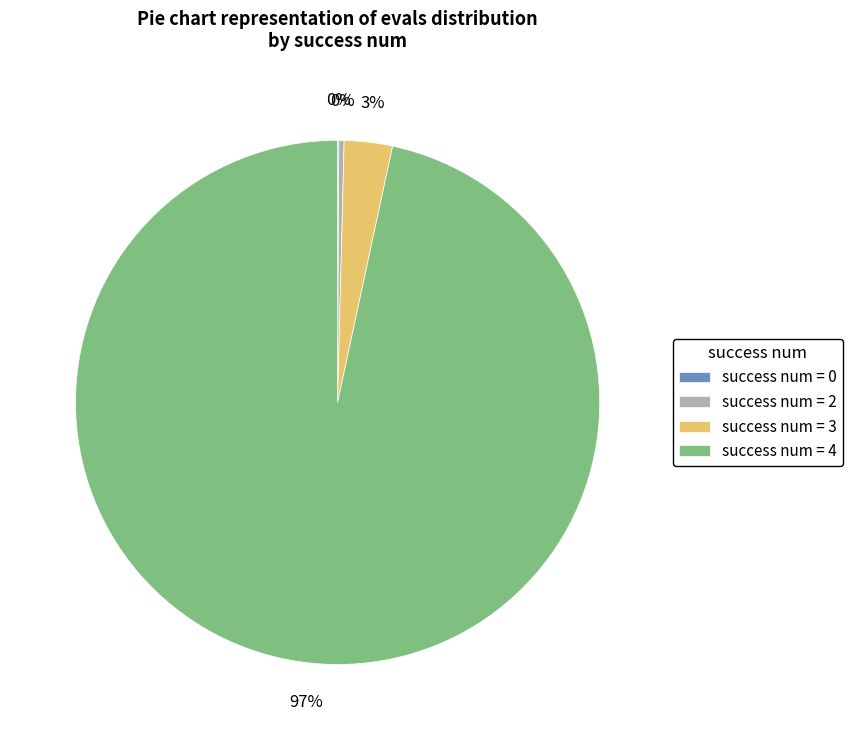

What percentage is the success num = 4 slice, to the nearest percent?

97%